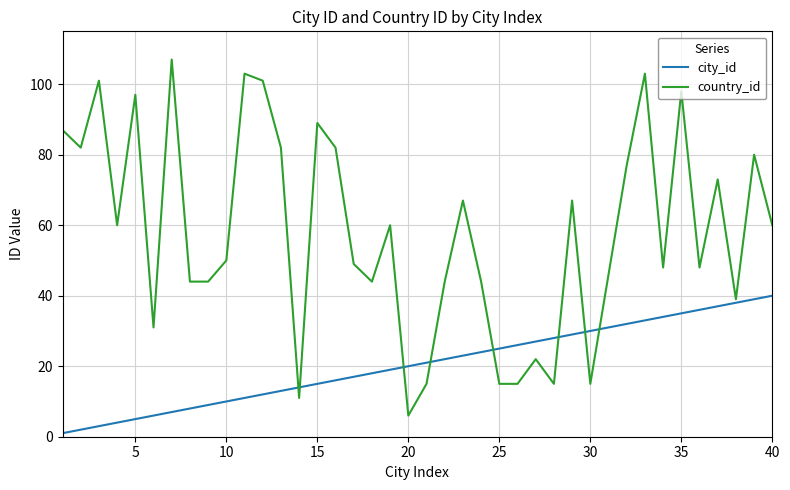

Rank the series by their average value, from lowest to highest.

city_id, country_id